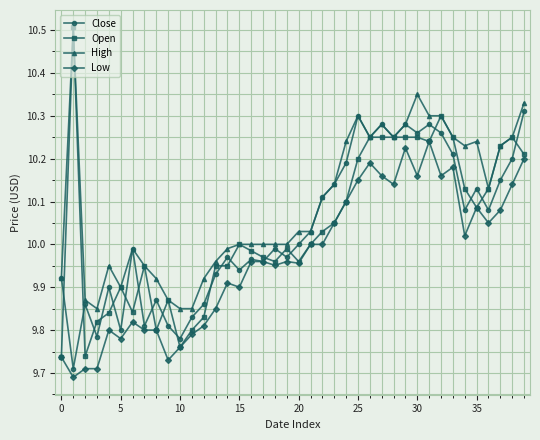

True or false: High and Low intersect in this chart.

False